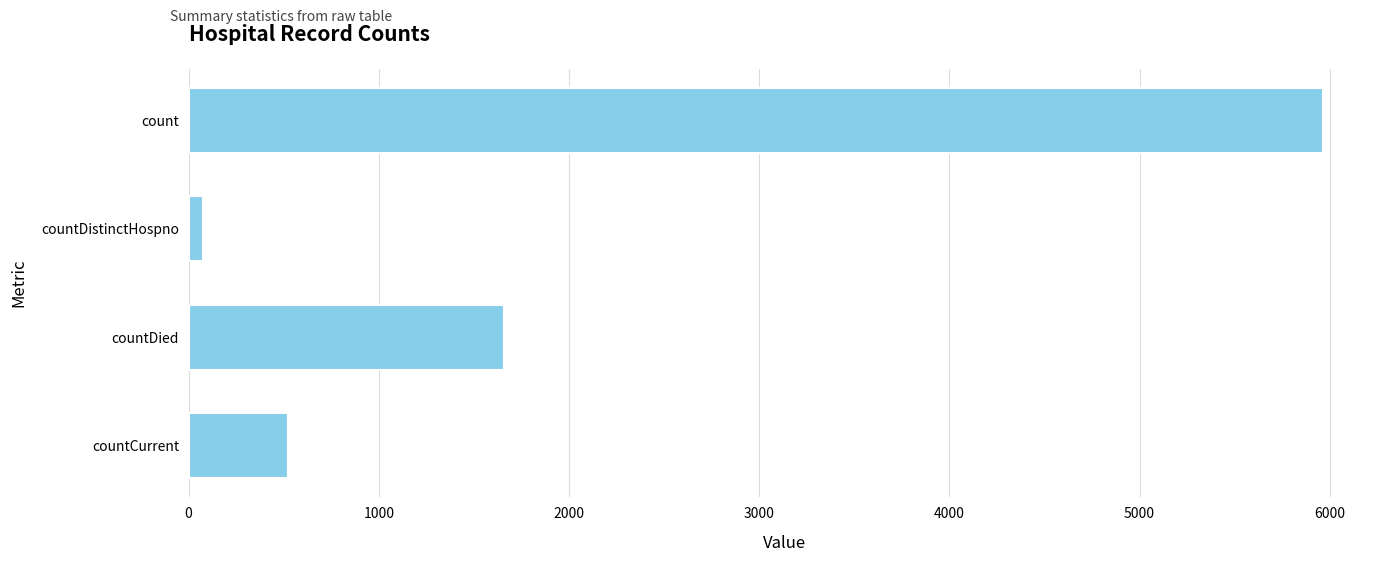

What is the ratio of the value at countDied to the value at count?

0.3